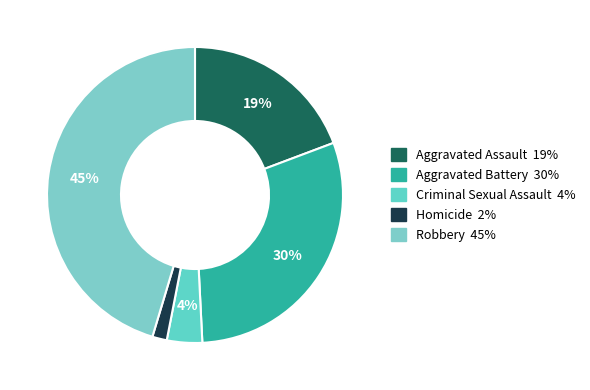

Rank the categories by value from lowest to highest.

Homicide, Criminal Sexual Assault, Aggravated Assault, Aggravated Battery, Robbery